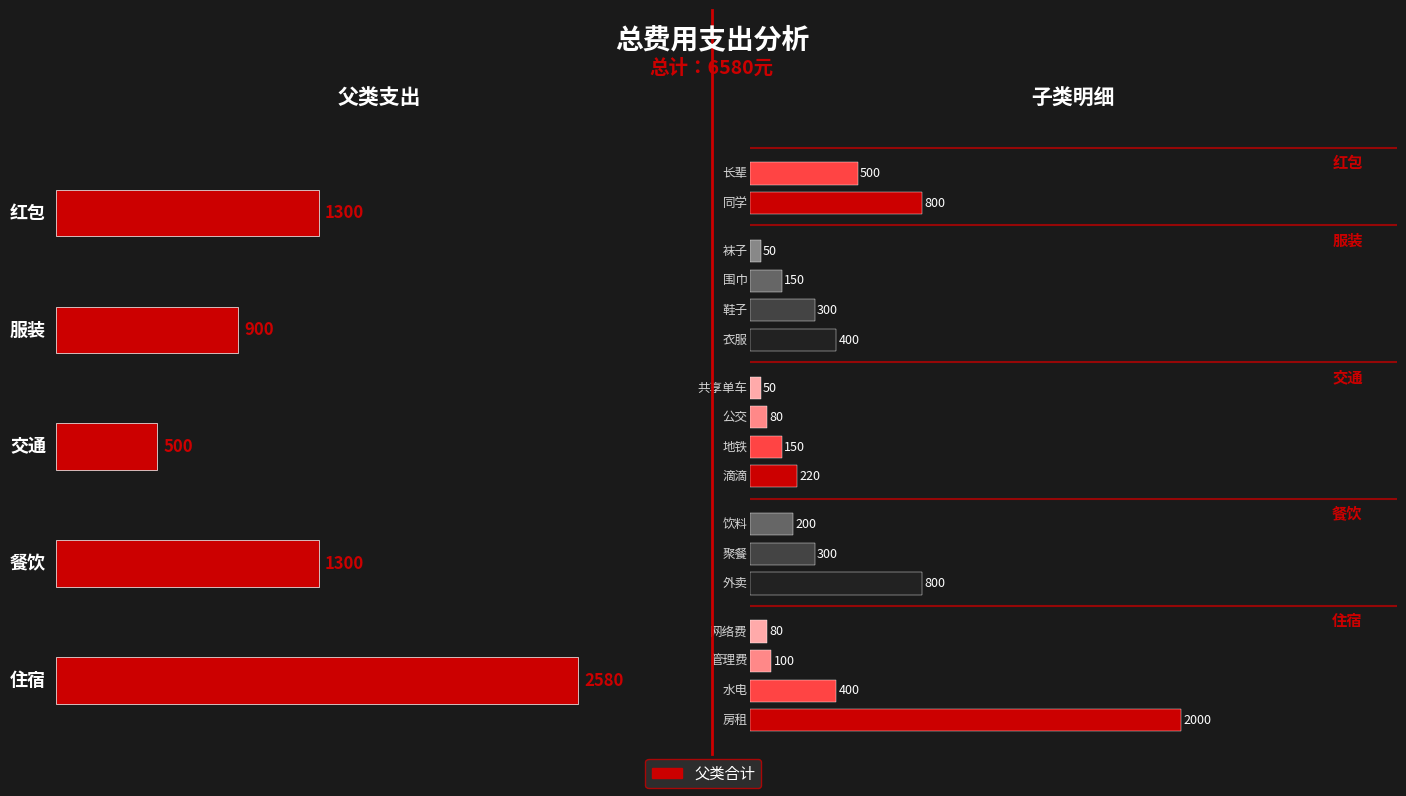

Does the chart contain stacked bars?

No